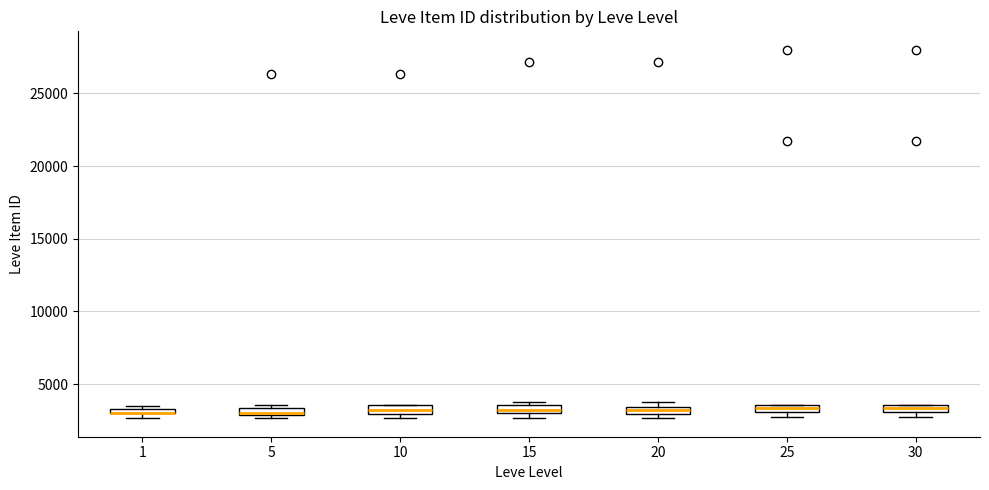

Where is the lower edge of the box at x = 30 on the y-axis? The values are not printed on the chart, so give them approximately, as read against the axis.

3000